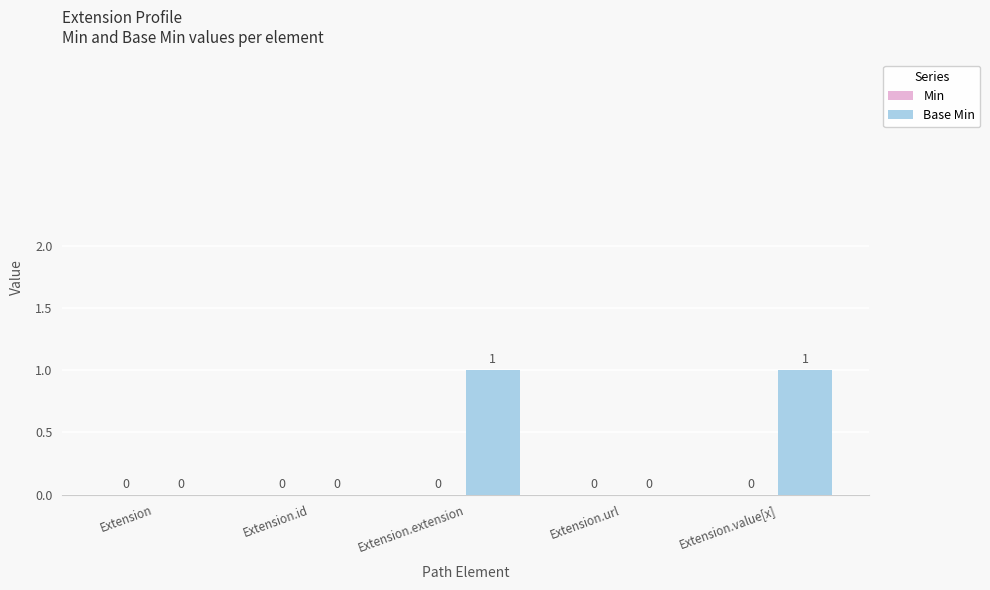

What is the ratio of the value at Extension.extension to the value at Extension.value[x]?

1.0